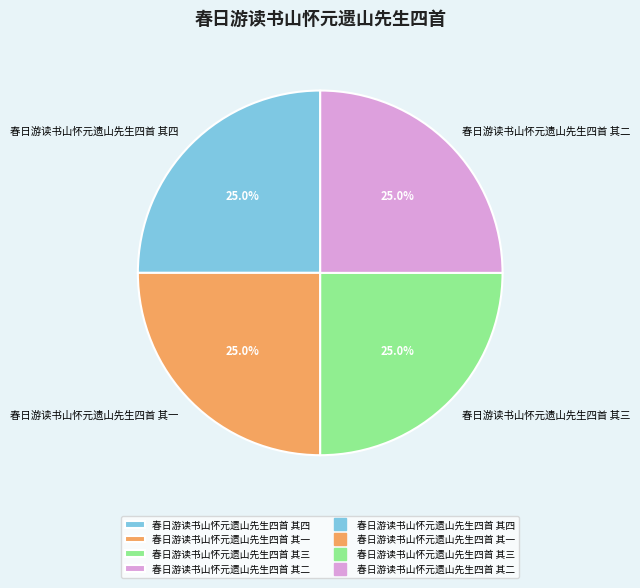

To the nearest percent, what is the combined percentage of 春日游读书山怀元遗山先生四首 其四 and 春日游读书山怀元遗山先生四首 其三?

50%